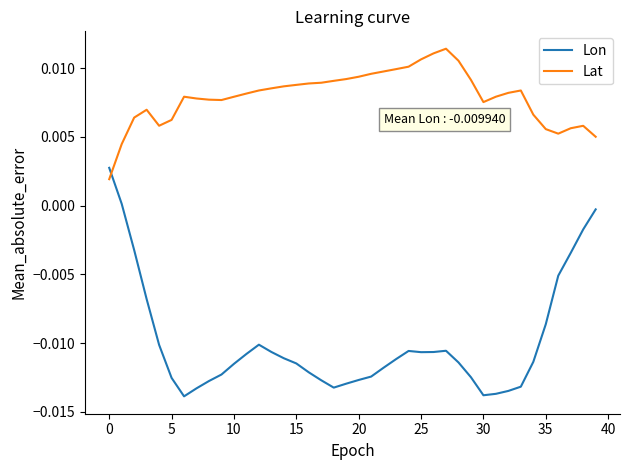

After their last crossing, which series has the higher values: Lon or Lat?

Lat